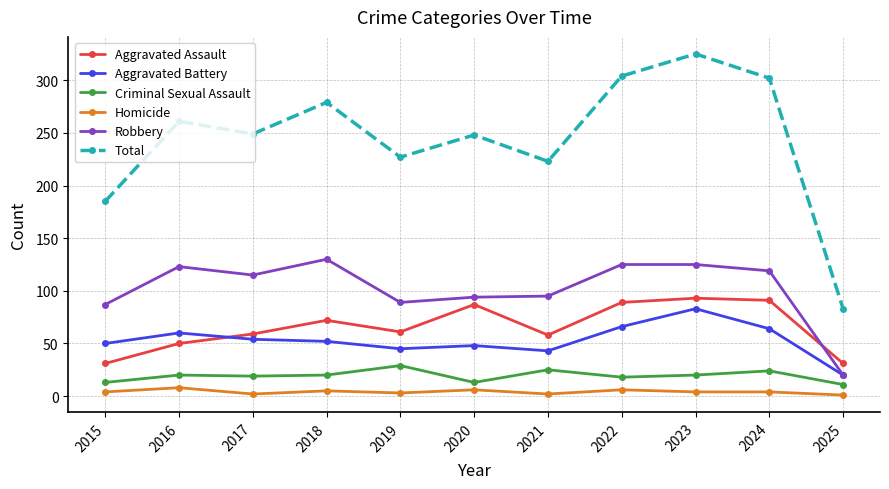

Rank the series by their maximum value, from highest to lowest.

Total, Robbery, Aggravated Assault, Aggravated Battery, Criminal Sexual Assault, Homicide